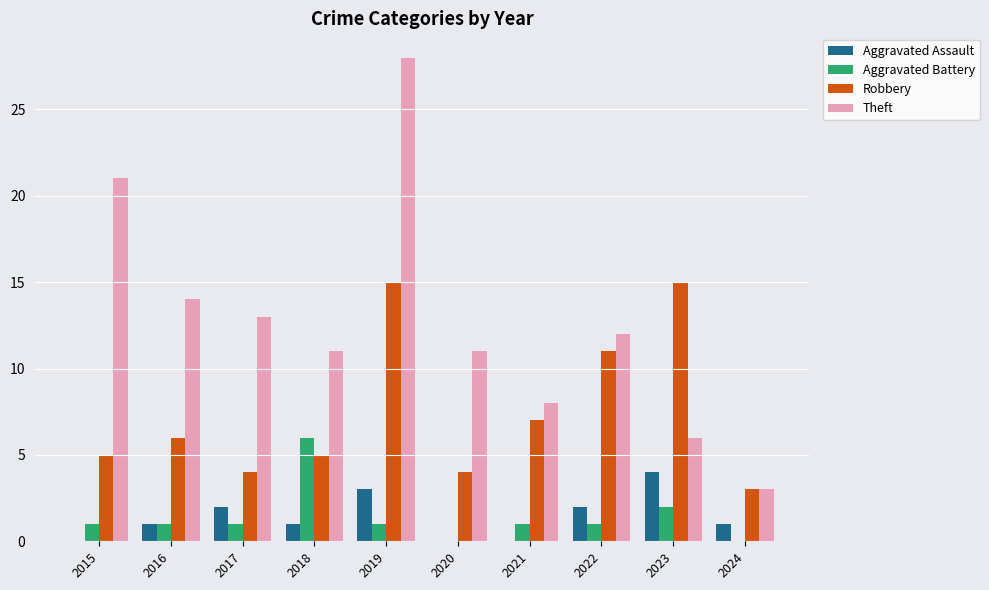

Which series has the widest spread of values?

Theft